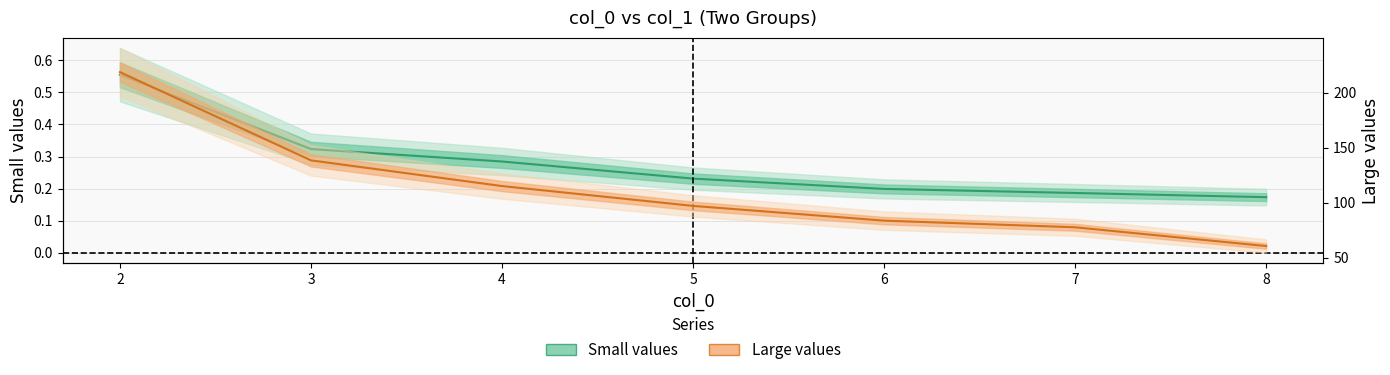

At which label is Small values line closest to 0?

8